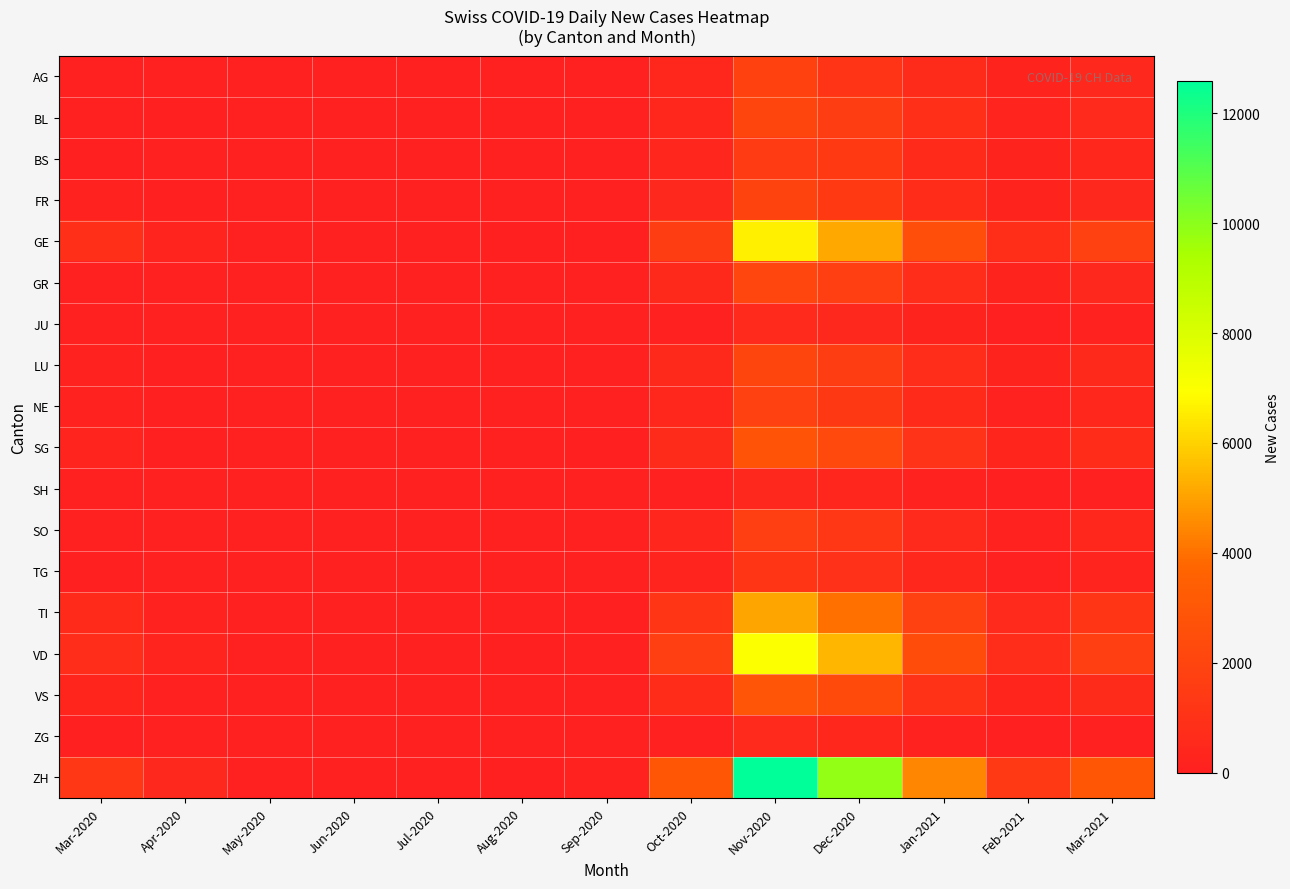

At how many categories does at least one series exceed 9175?

2